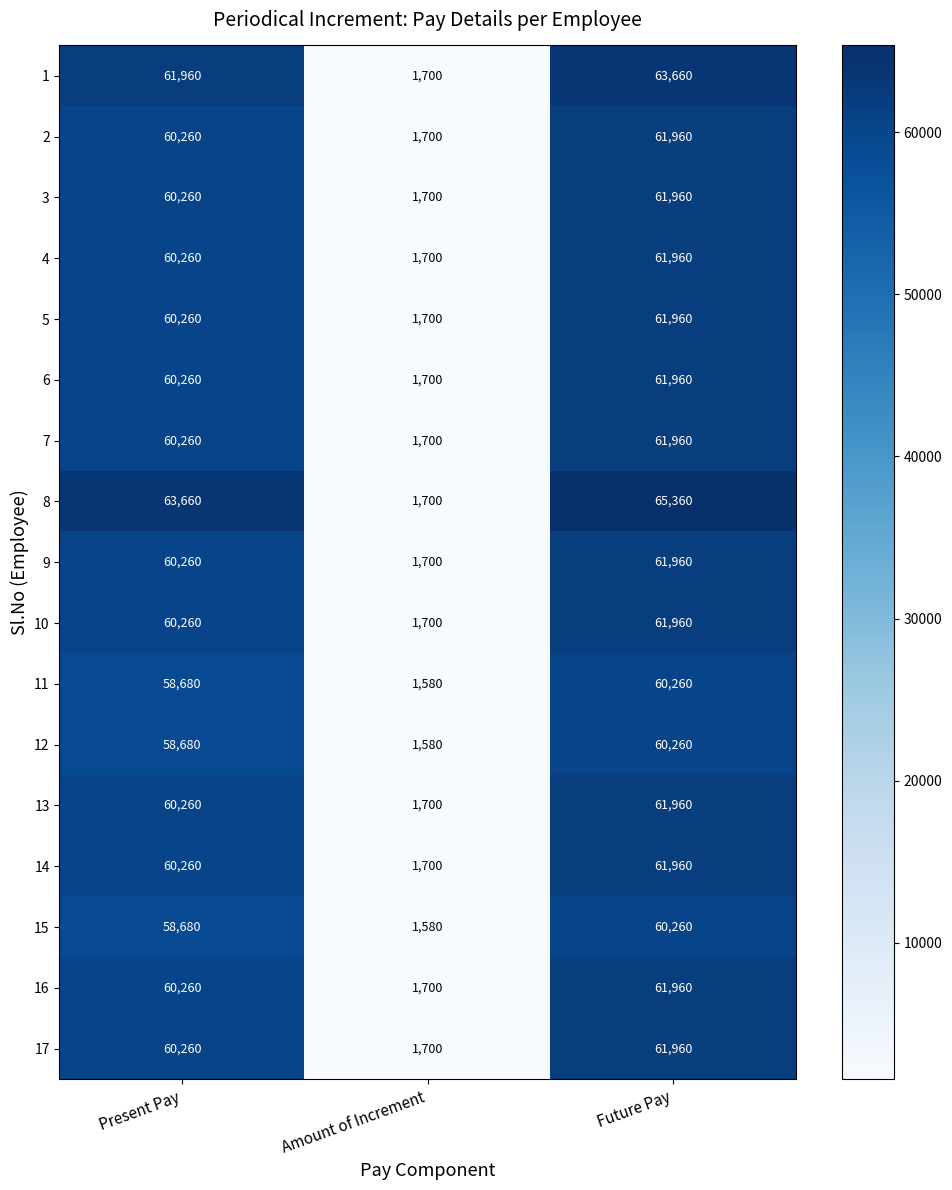

Is it true that 17 equals 92245 at Present Pay?

False